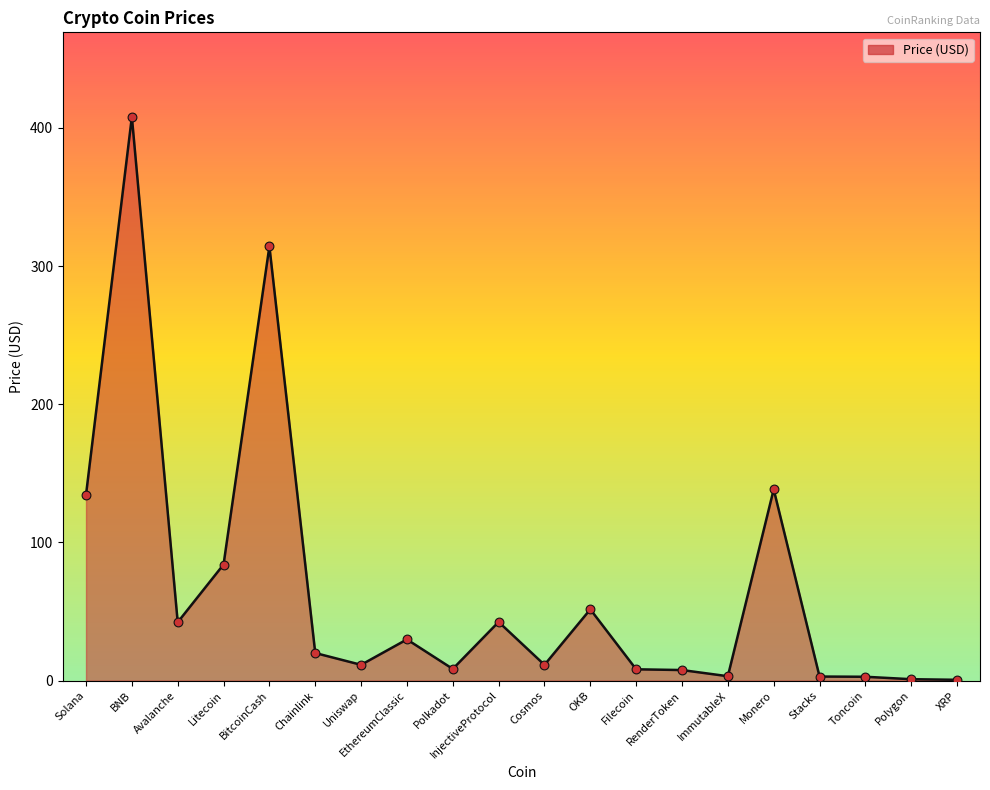

What is the change in value from Chainlink to InjectiveProtocol?

+22.5